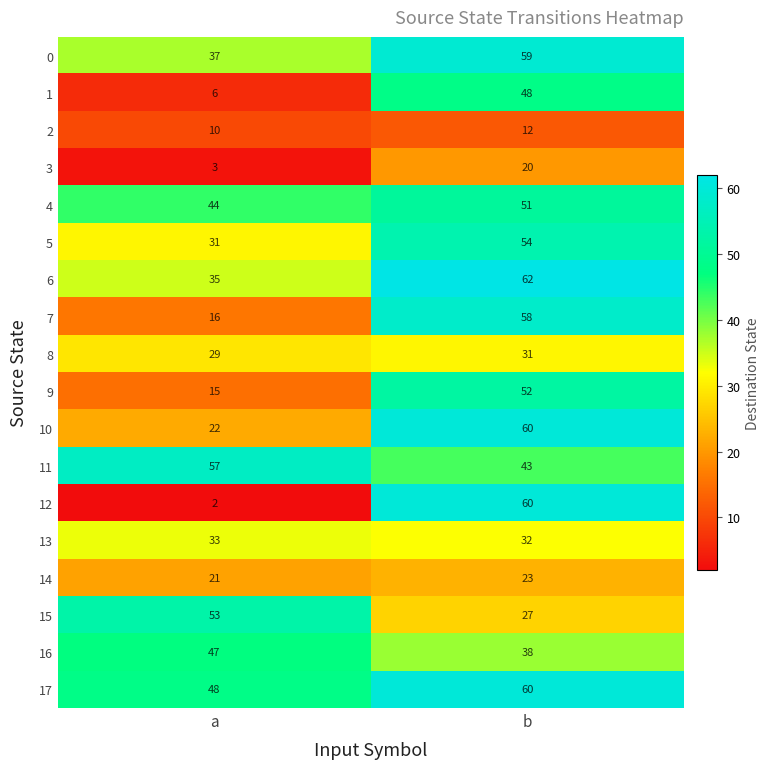

Is the value of 5 at b greater than the value of 8 at a?

Yes